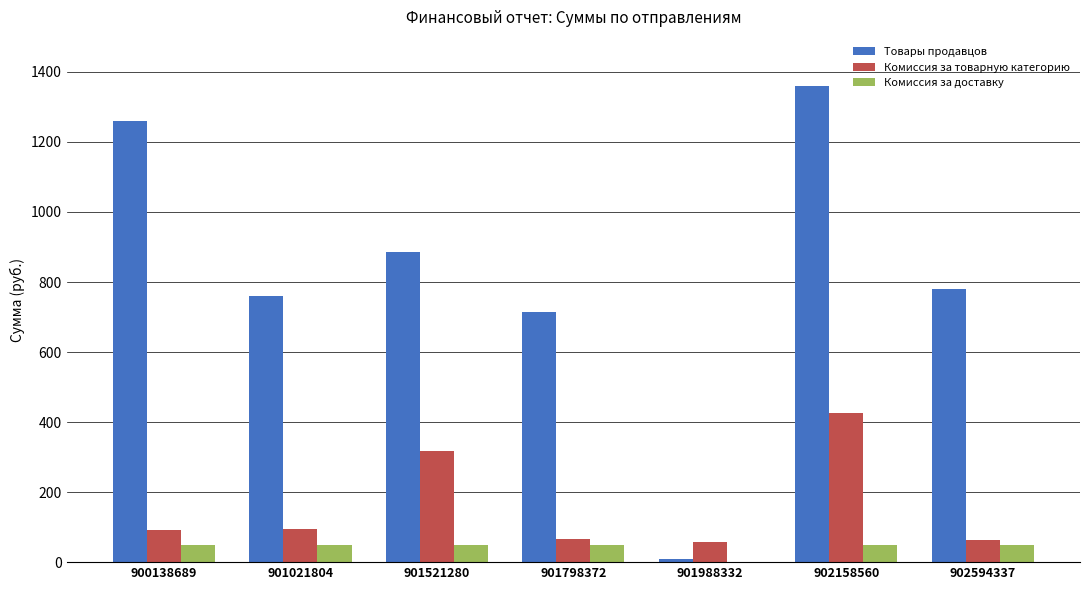

How many distinct data groups are displayed?

3